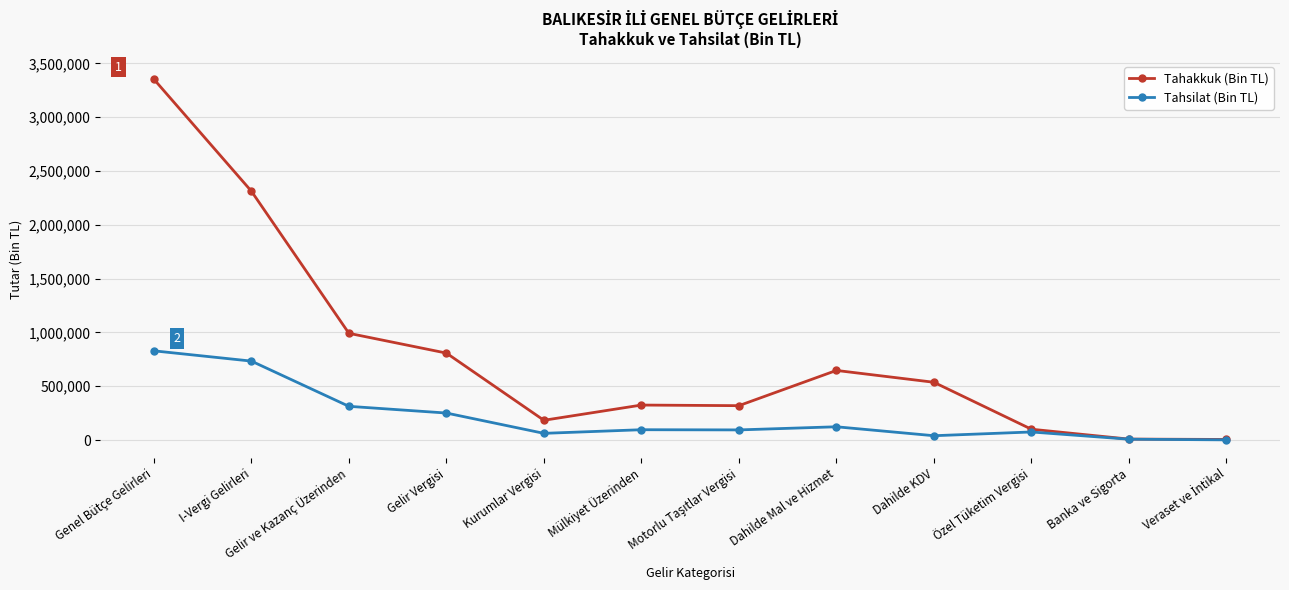

Where is Tahsilat (Bin TL) nearest to the value 415341?

Gelir ve Kazanç Üzerinden